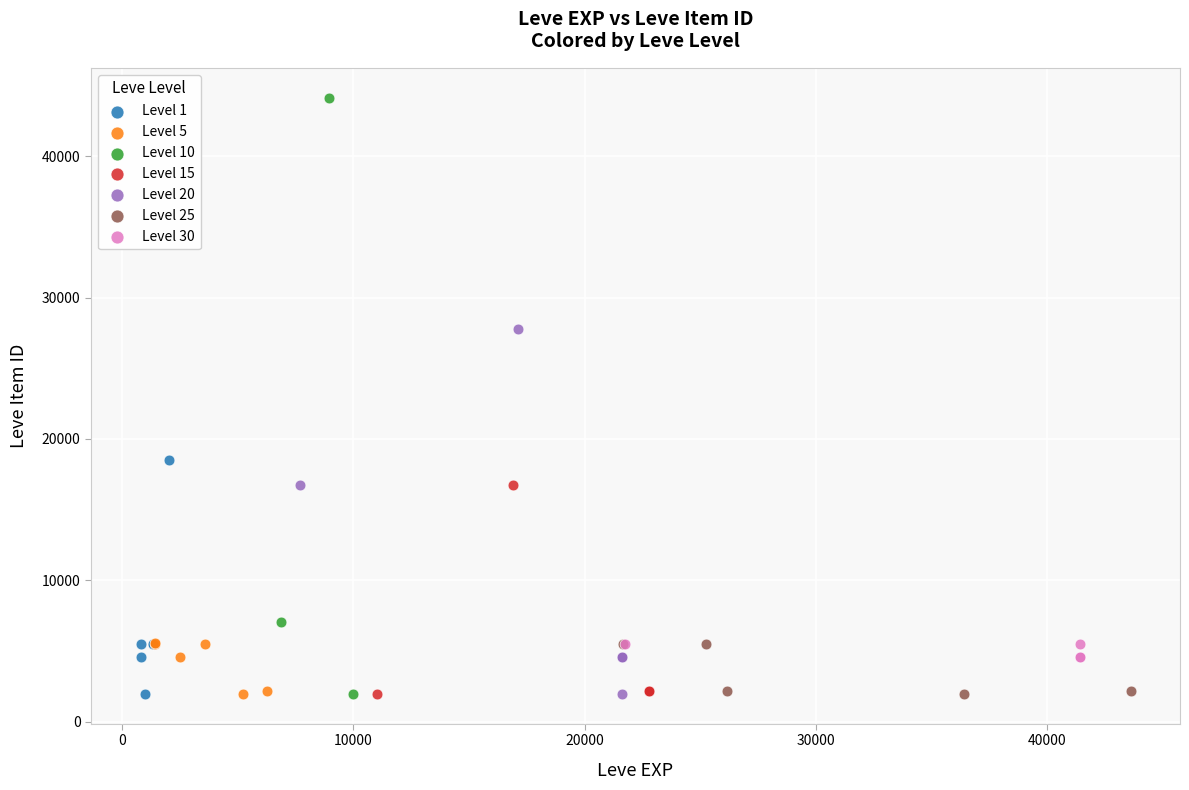

Which series has the widest spread of Y values?

Level 10